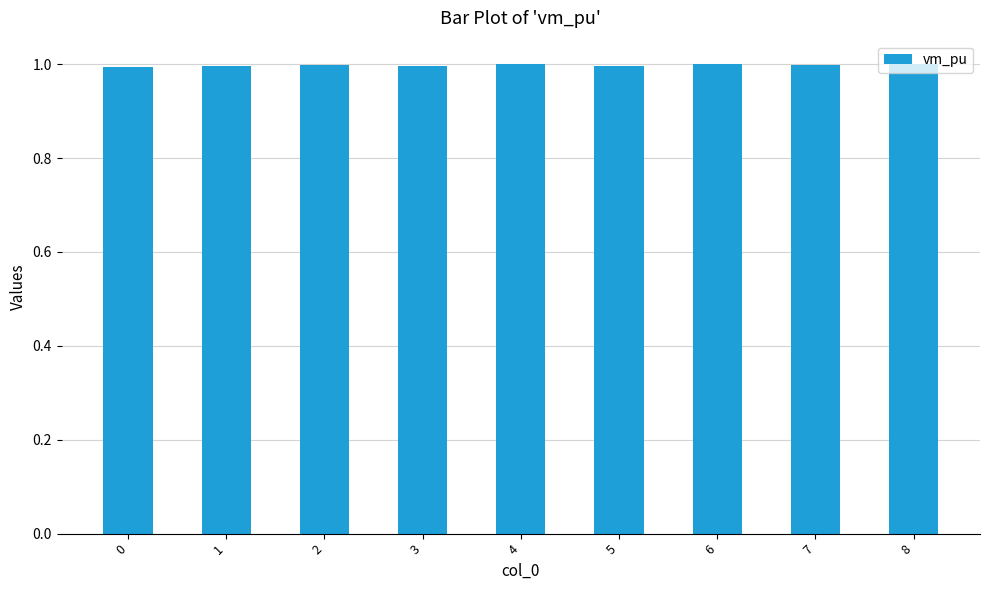

What is the sum of the values at 5 and 8?

2.0